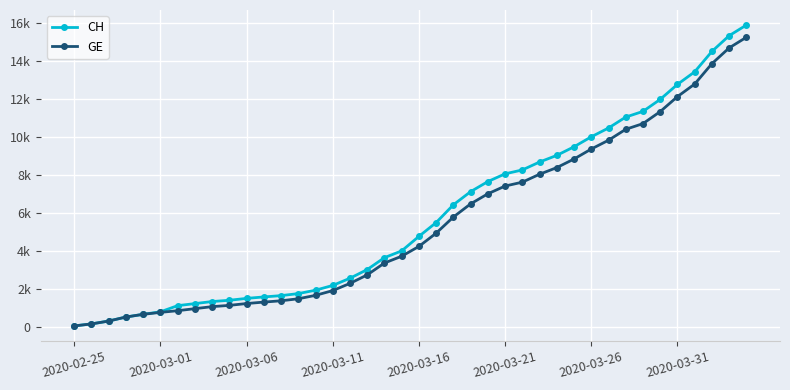

Does the chart have visible grid lines?

Yes